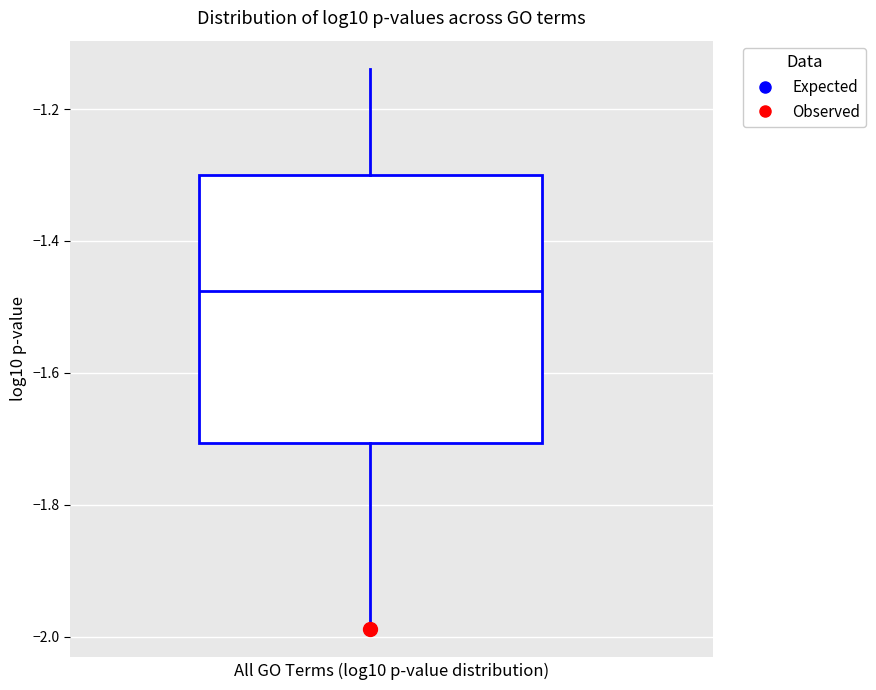

Transcribe this box plot: give where the median line is, the range the box spans, and where the two whiskers end, as read against the y-axis. The values are not printed on the chart, so give them approximately, as read against the axis.

median -1.48, box -1.70 to -1.30, whiskers -1.98 to -1.14